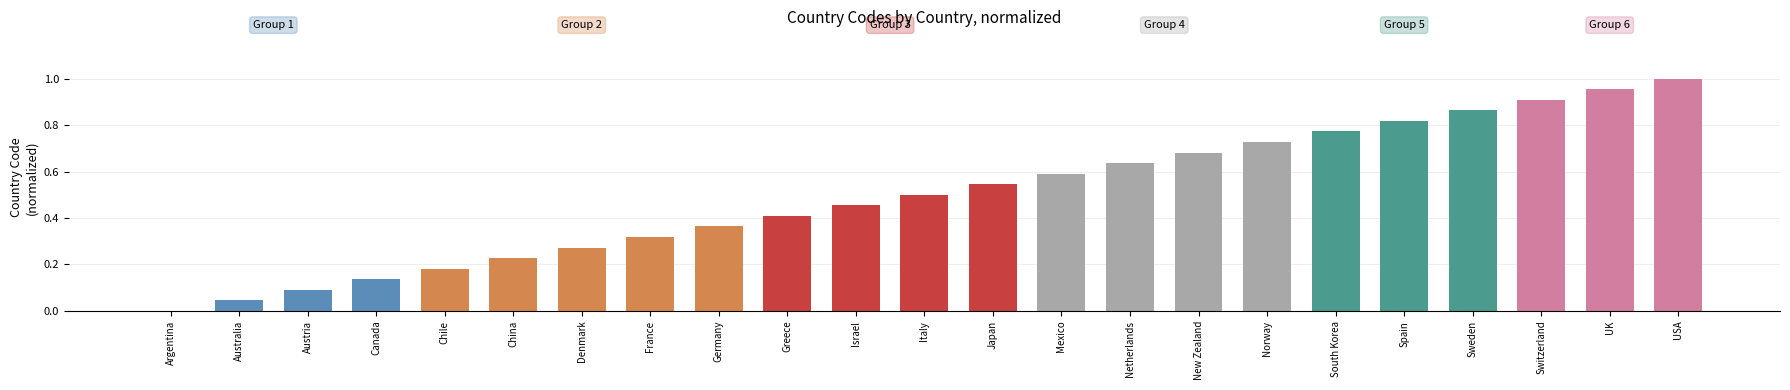

What is the change in value from Australia to Switzerland?

+0.9